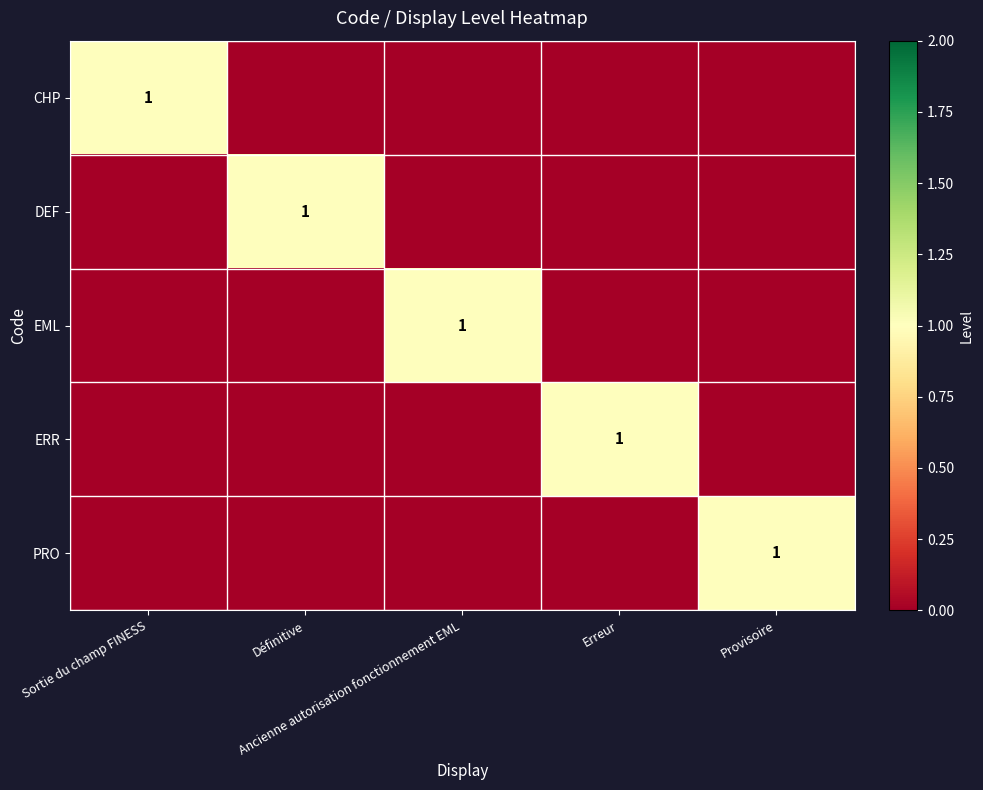

Which series has the largest range (max minus min)?

CHP